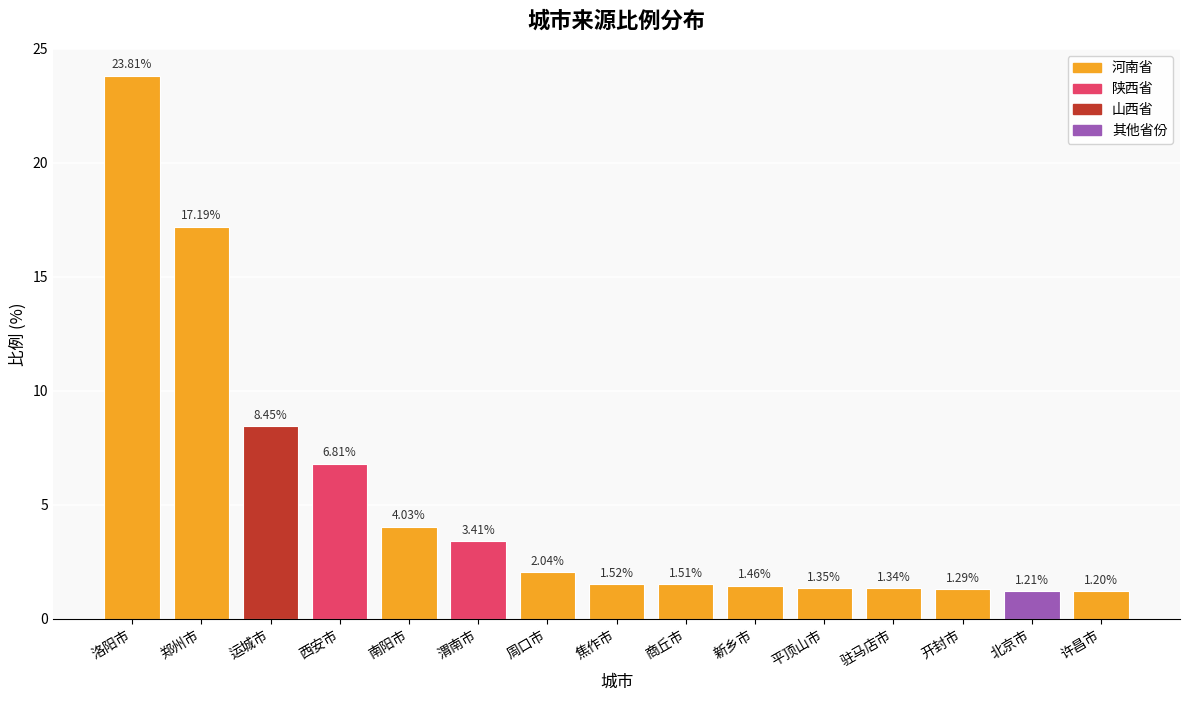

List the labels in order of value, smallest first.

许昌市, 北京市, 开封市, 驻马店市, 平顶山市, 新乡市, 商丘市, 焦作市, 周口市, 渭南市, 南阳市, 西安市, 运城市, 郑州市, 洛阳市